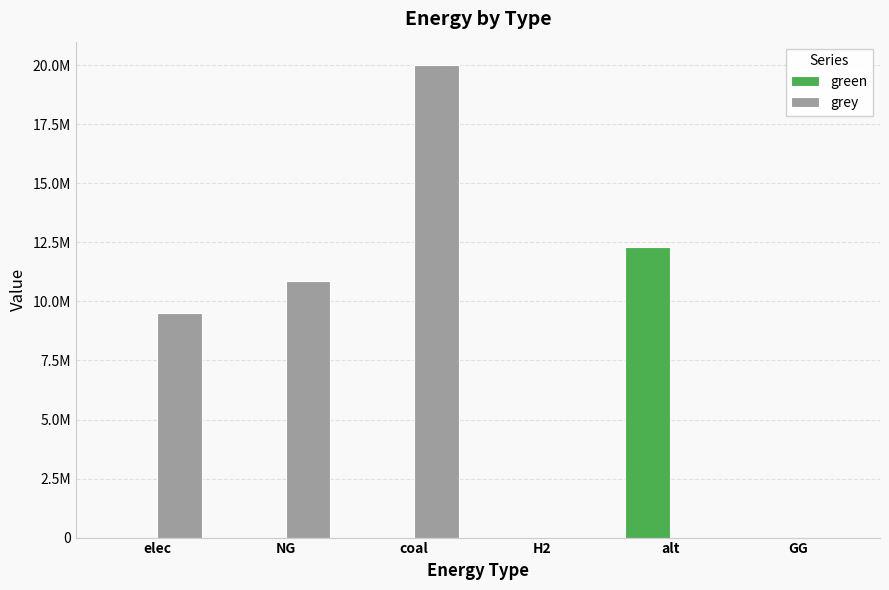

At which label does green reach its peak?

alt